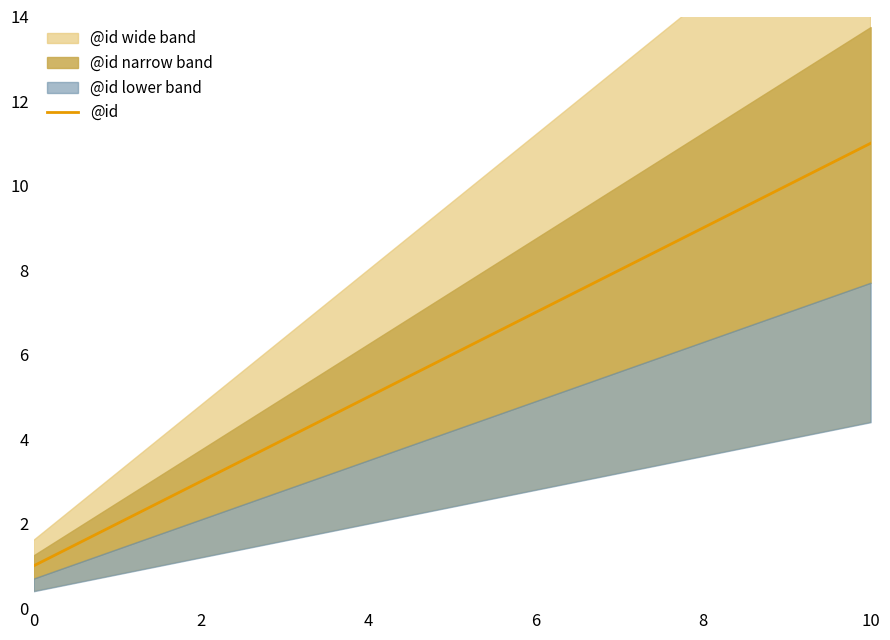

What is the difference between the values at 8 and 9?

1